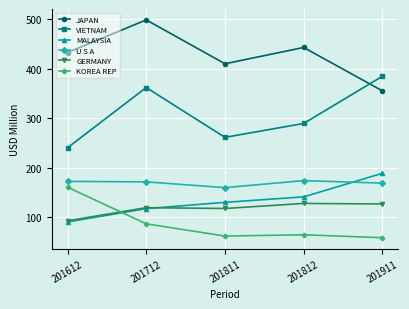

The value of GERMANY at 201712 is 119.1. True or false?

True